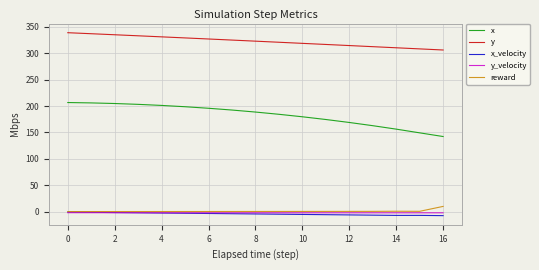

What is the minimum value for reward?

0.2